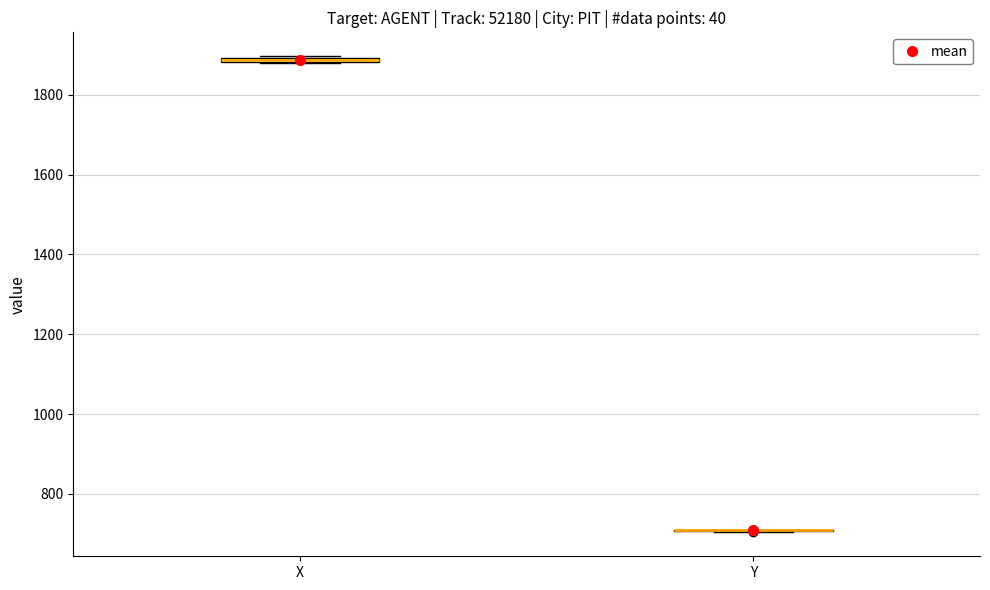

Where is the lower edge of the box for X on the y-axis? The values are not printed on the chart, so give them approximately, as read against the axis.

1880